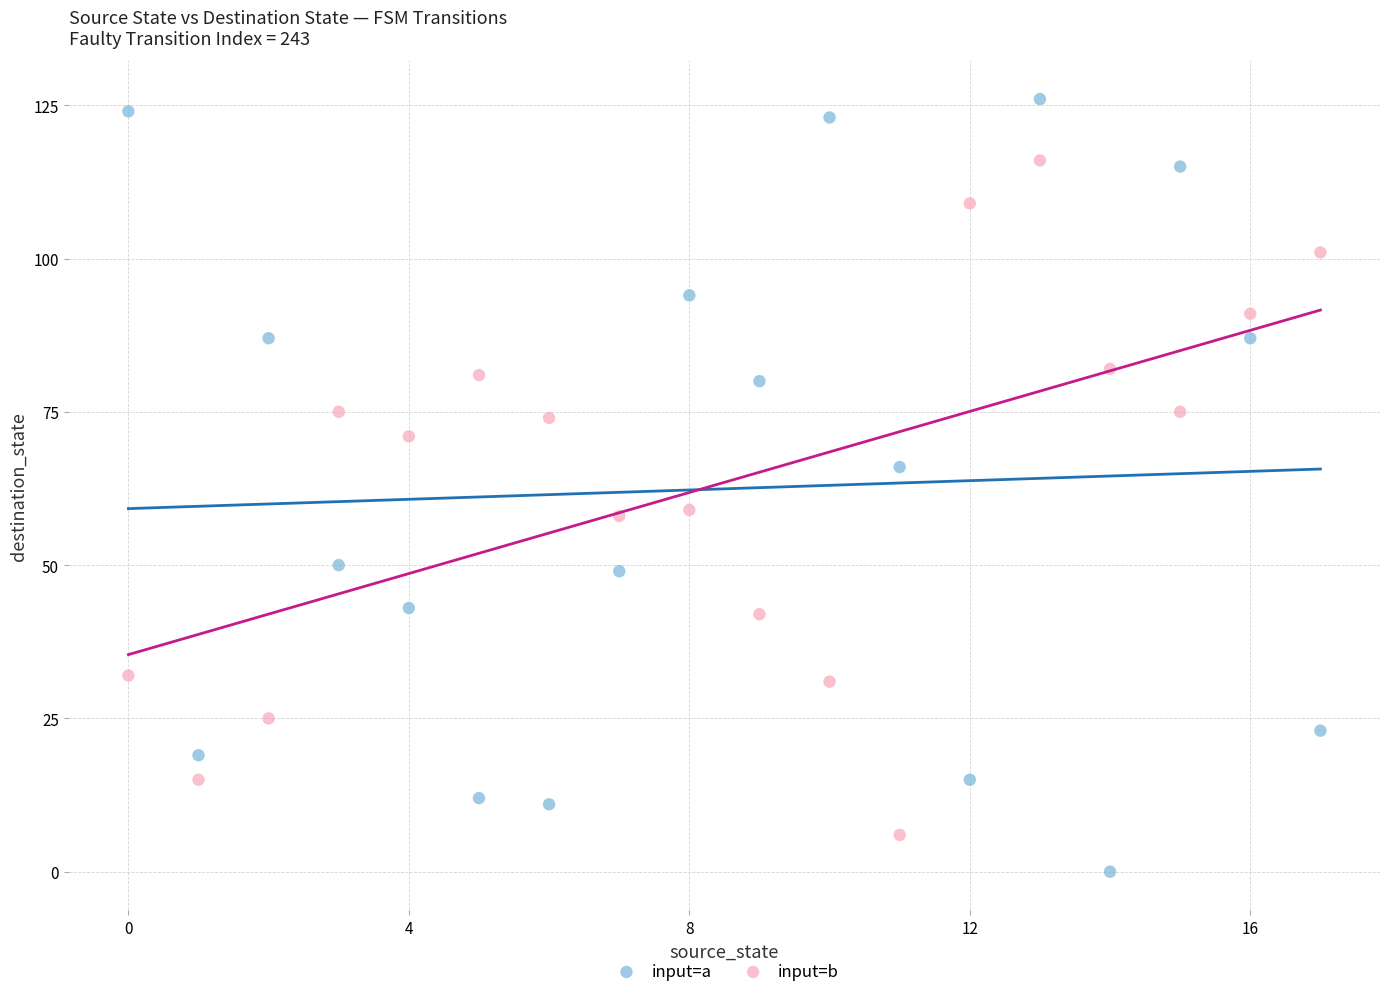

Which series contains the lowest Y value?

input=a